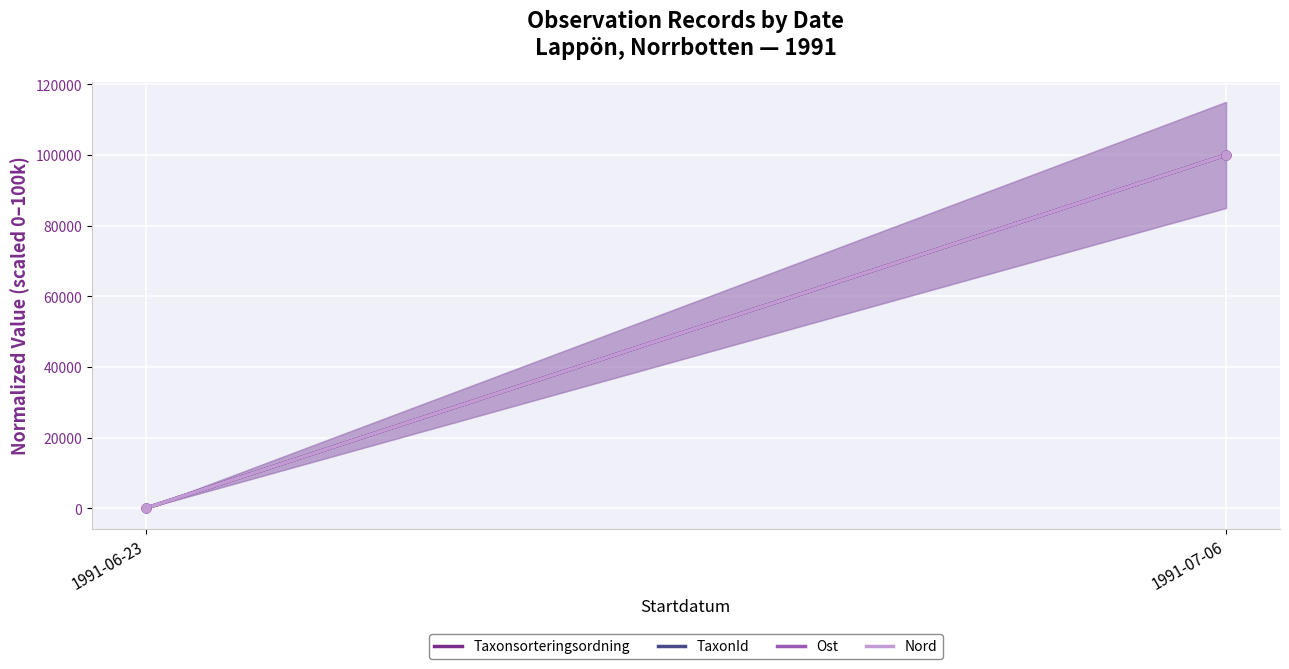

Which series contains the highest Y value?

TaxonId